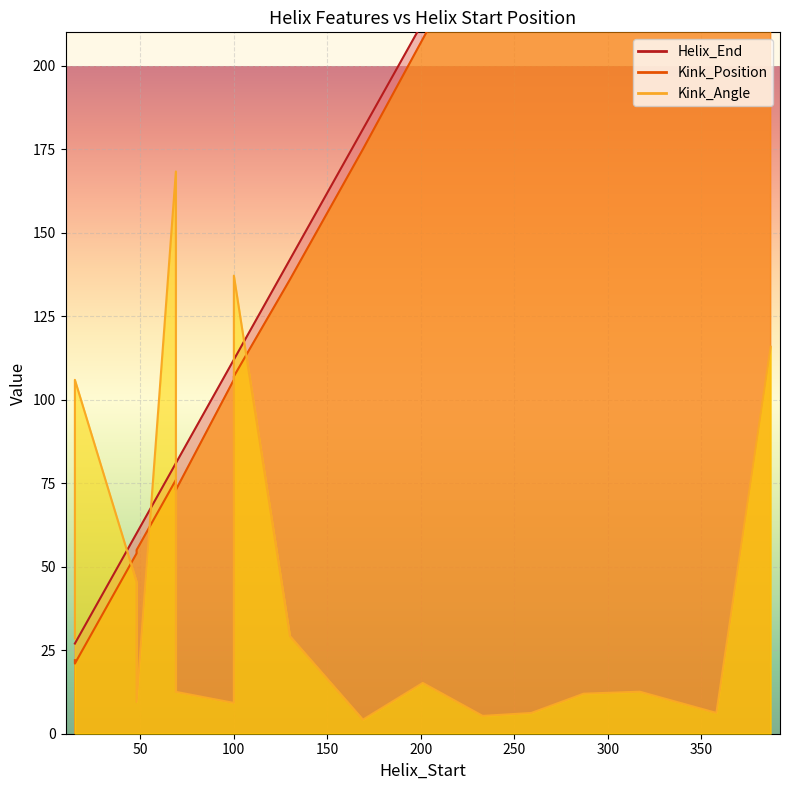

Is the value of Kink_Position at 358 greater than the value of Kink_Angle at 15?

Yes